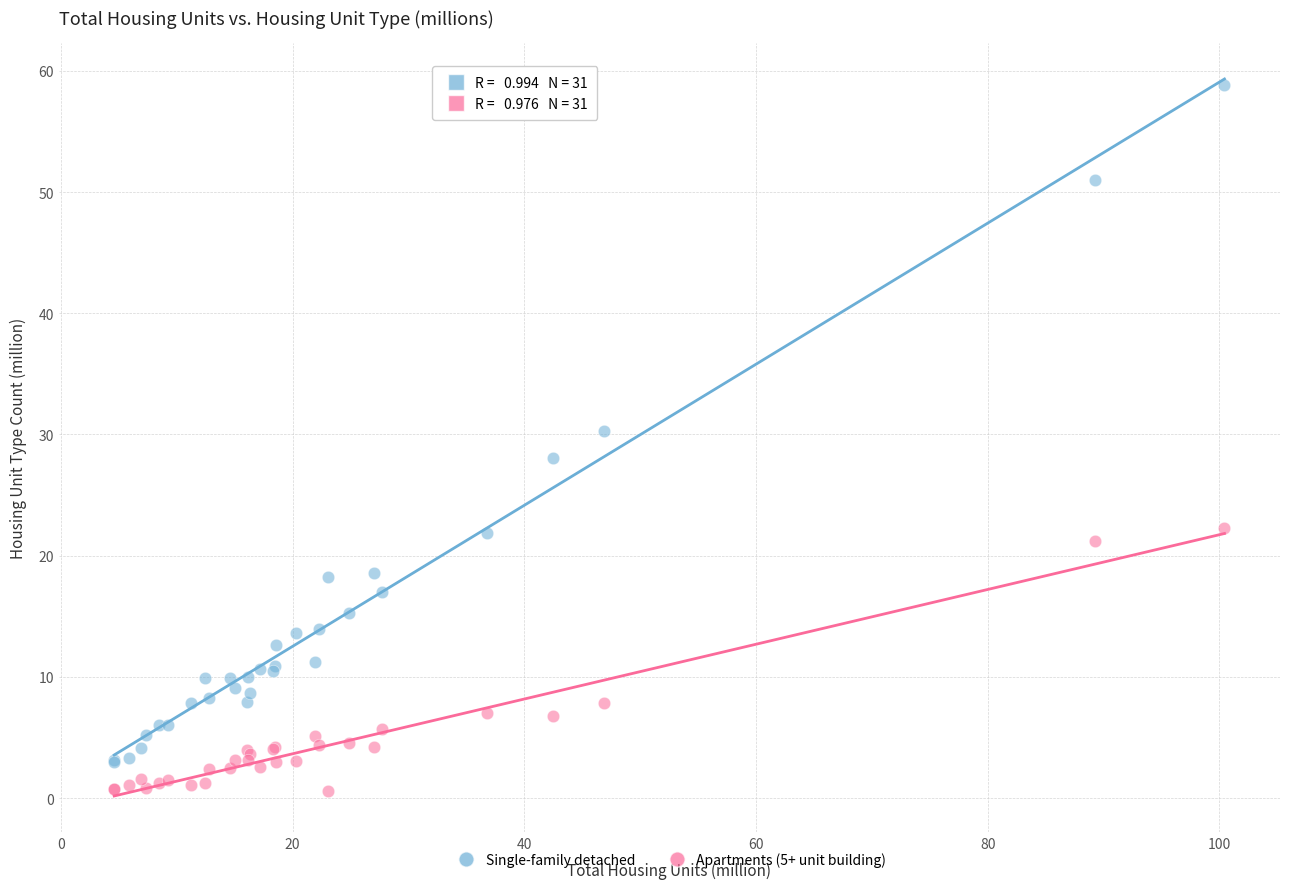

Which series reaches the minimum Y coordinate?

Apartments (5+ unit building)